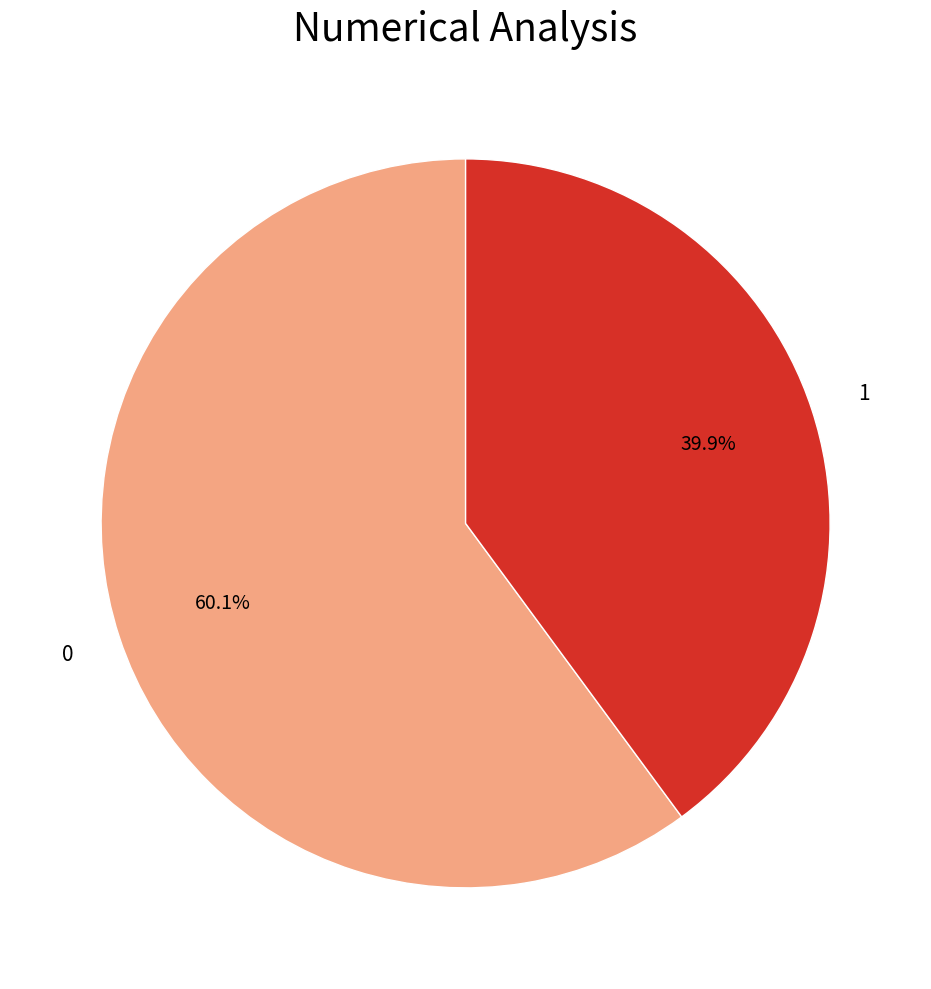

Does any single category account for the majority?

Yes